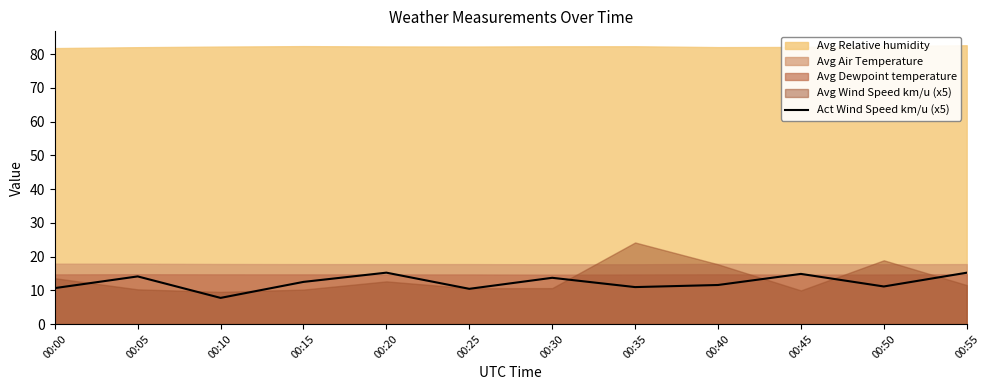

List the labels in order of value, largest first.

00:20, 00:55, 00:45, 00:05, 00:30, 00:15, 00:40, 00:50, 00:35, 00:00, 00:25, 00:10